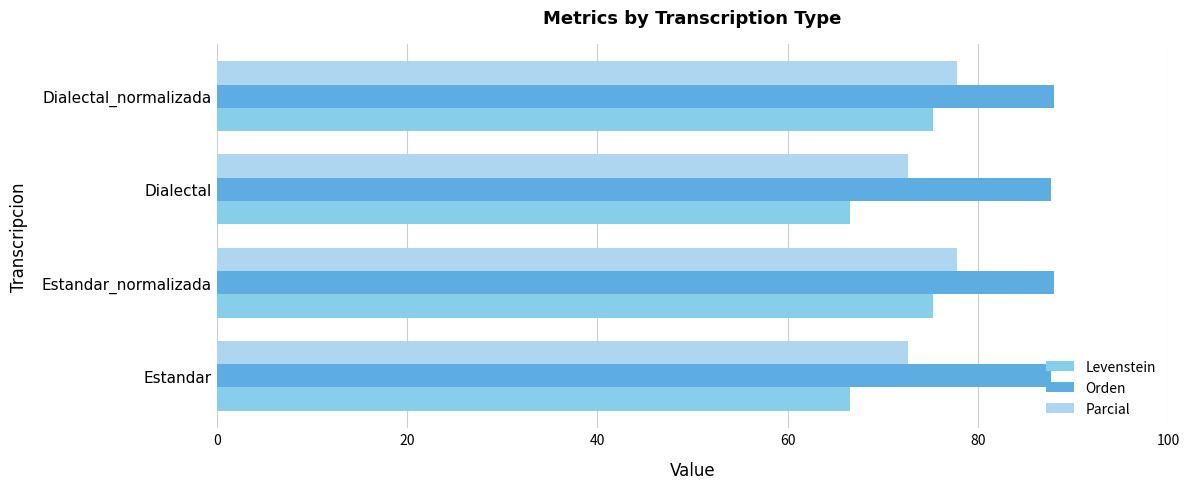

Which series has the widest spread of values?

Levenstein